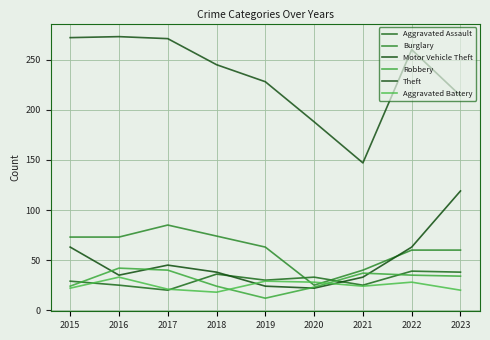

How many lines are shown in the chart?

6